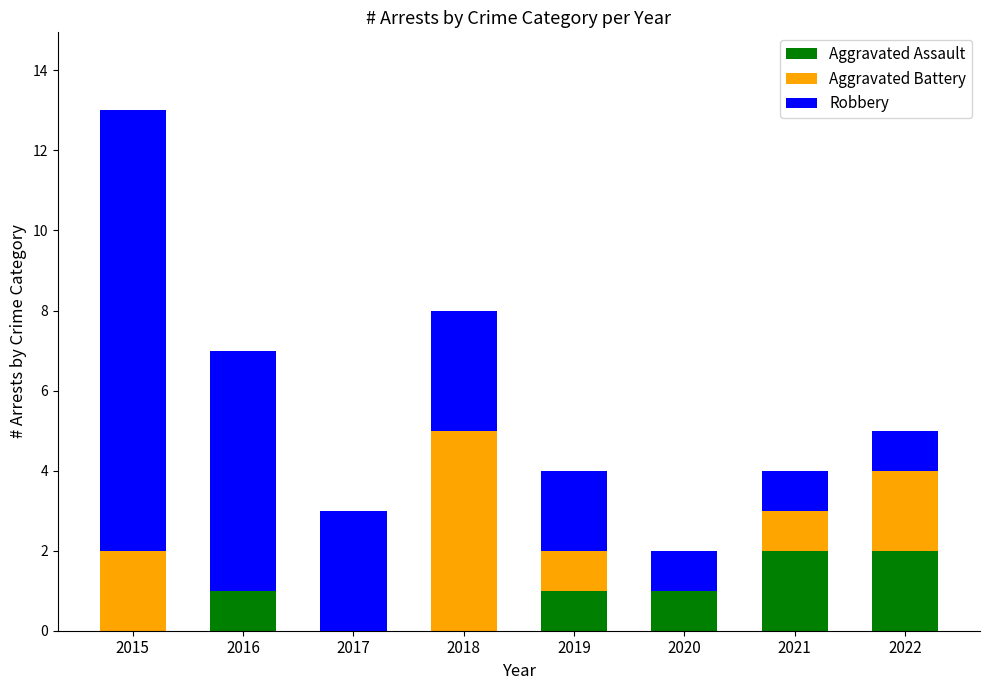

At which category is the sum across all series the highest?

2015